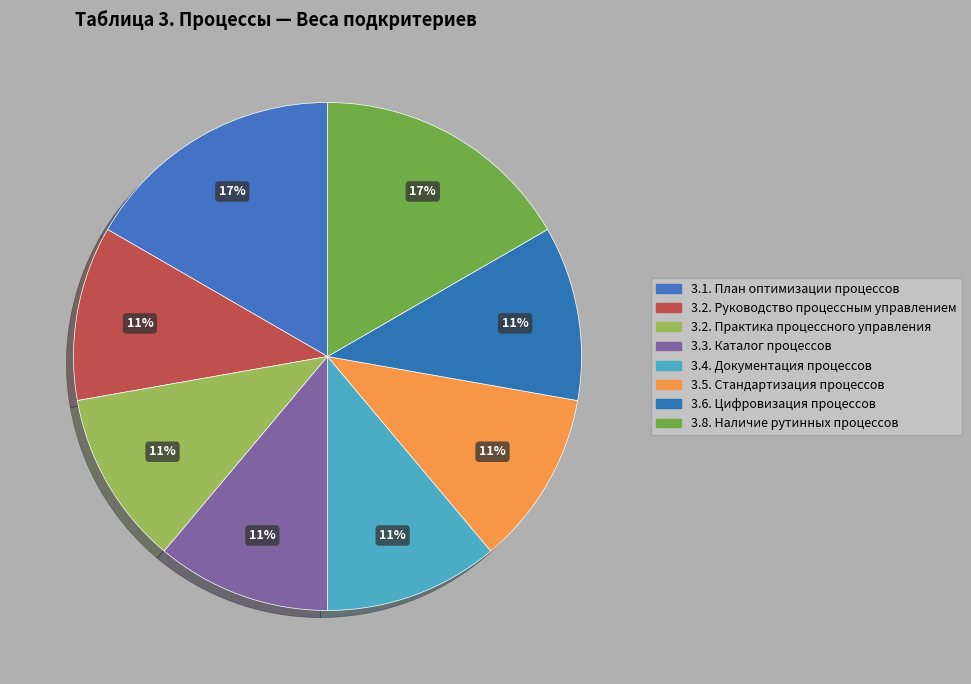

Which slice is the largest?

3.1. План оптимизации процессов